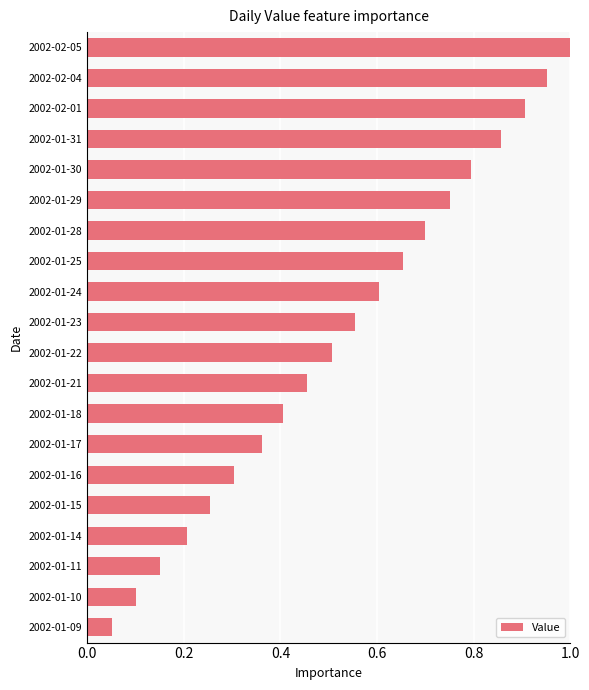

Which has a higher value, 2002-01-24 or 2002-01-22?

2002-01-24